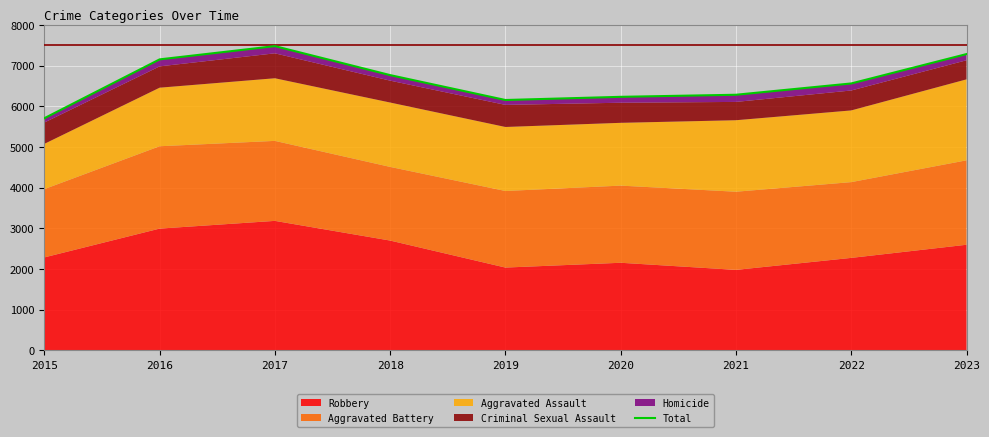

What is the value of the 5th point from the left?

6158